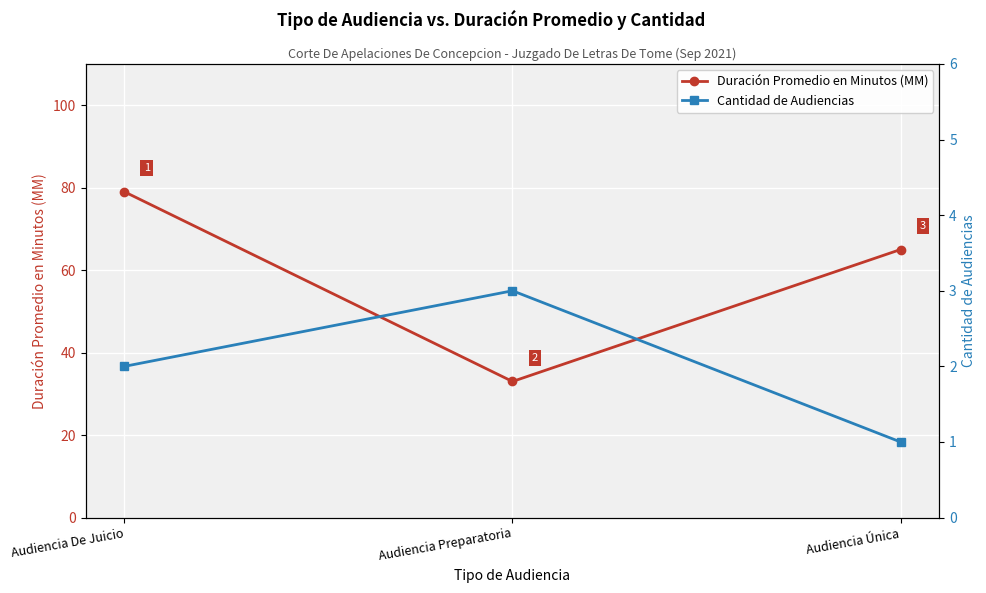

Between Audiencia De Juicio and Audiencia Única, which is larger?

Audiencia De Juicio